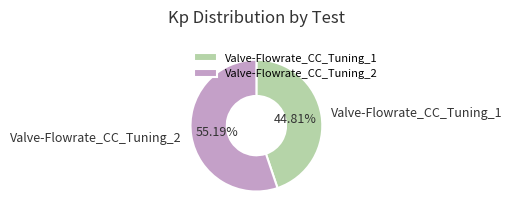

What percentage do Valve-Flowrate_CC_Tuning_2 and Valve-Flowrate_CC_Tuning_1 together represent?

100.0%